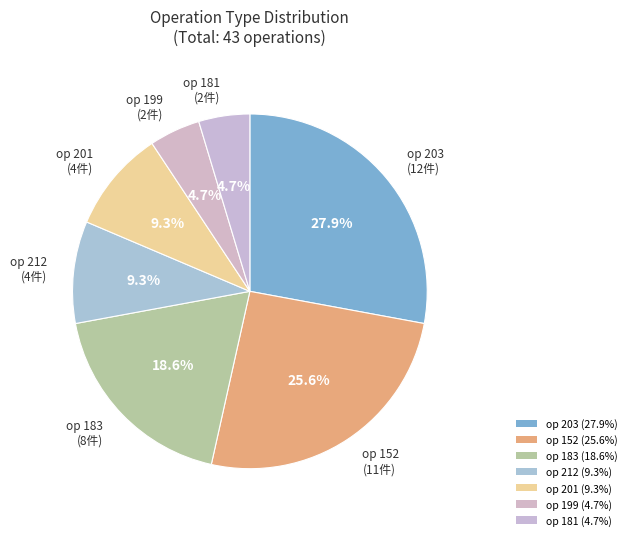

Count the number of slices in the pie.

7